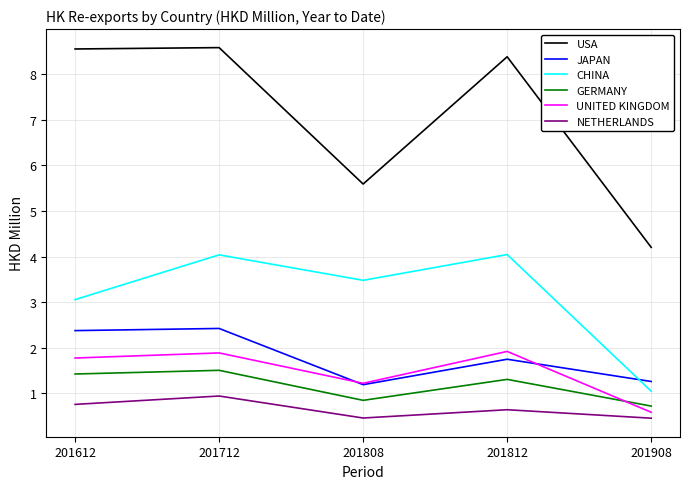

True or false: GERMANY and CHINA intersect in this chart.

False